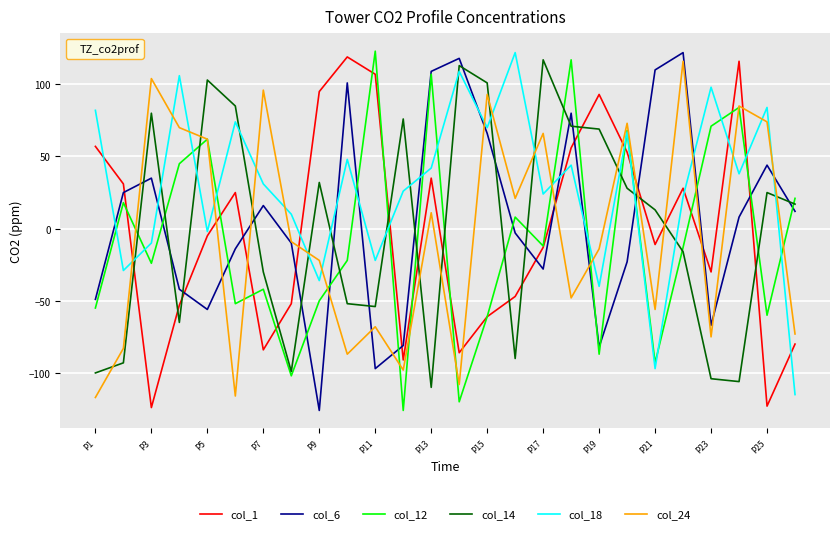

After their last crossing, which series has the higher values: col_6 or col_1?

col_6